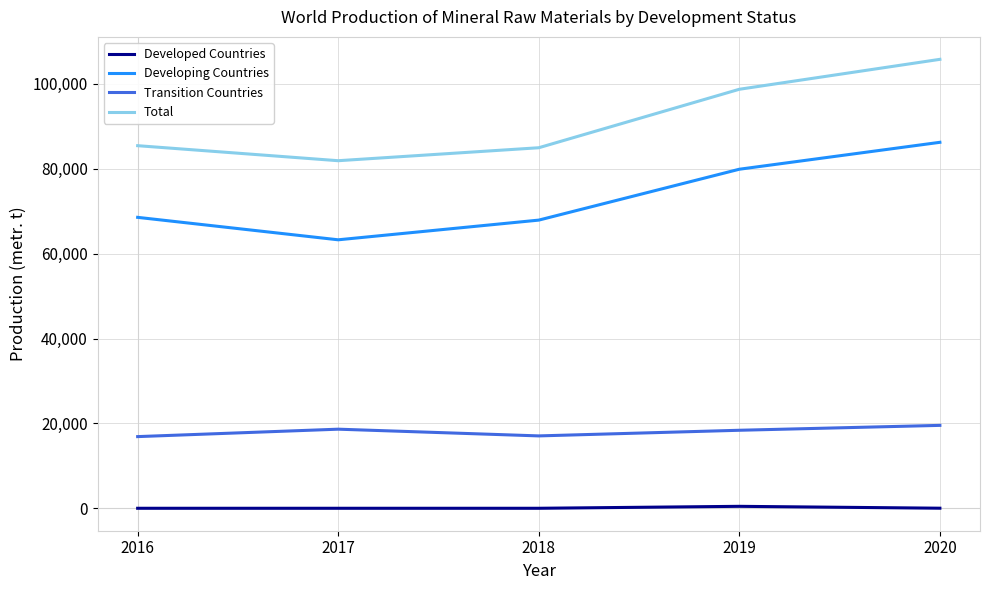

What is the approximate value of Transition Countries at 2017, to the nearest 50?

18650